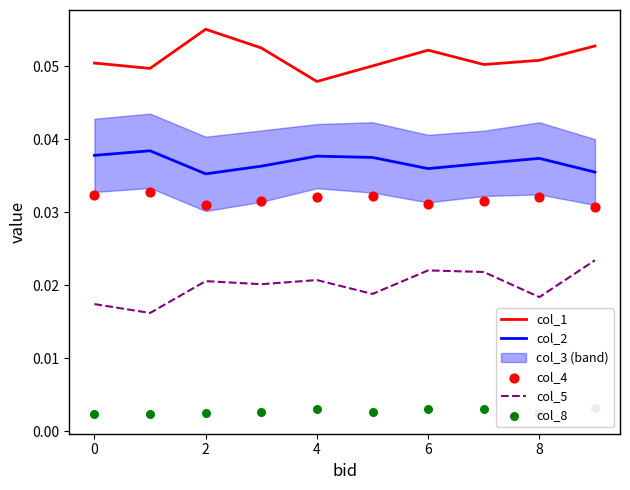

Which series contains the highest Y value?

col_1